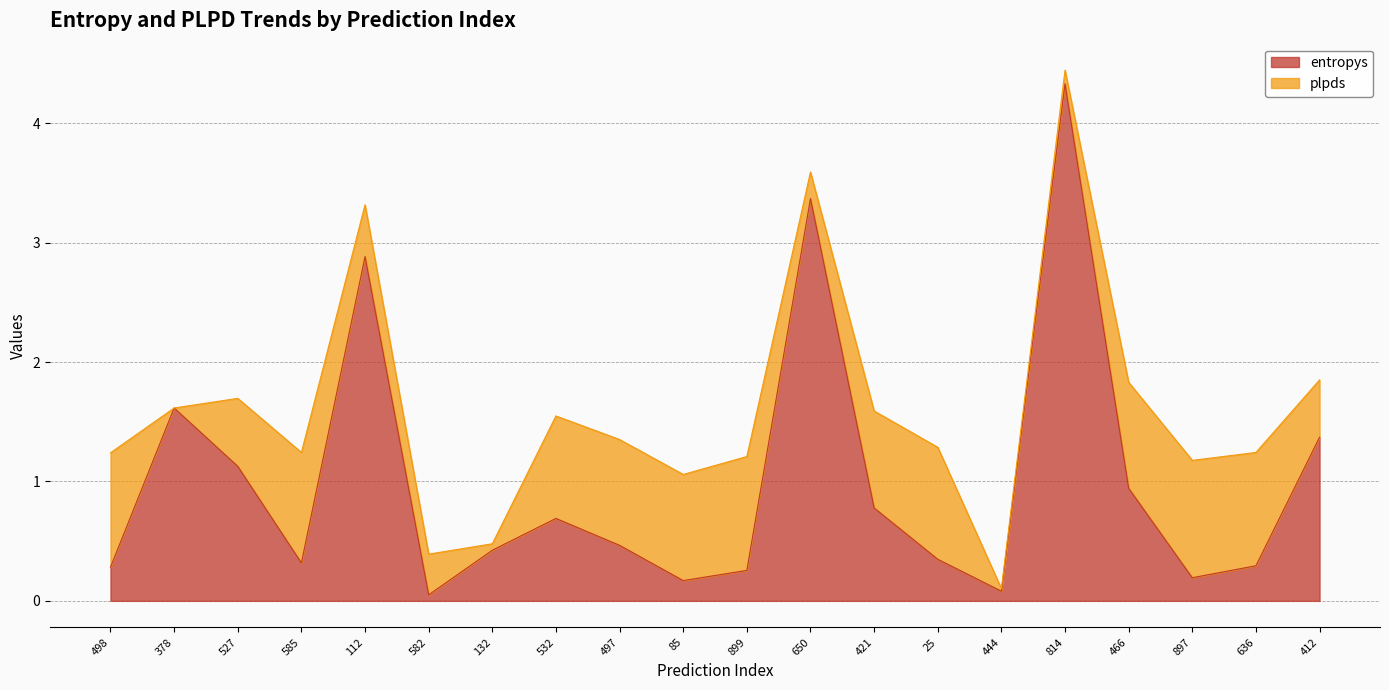

Is it true that the value at 814 is 4.3?

True